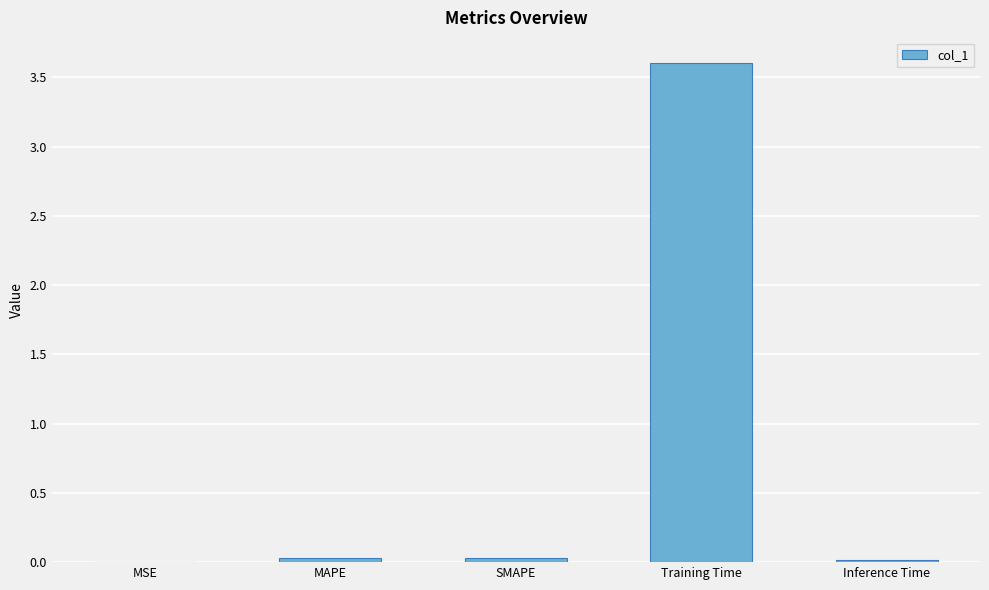

What is the change in value from SMAPE to Training Time?

+3.6